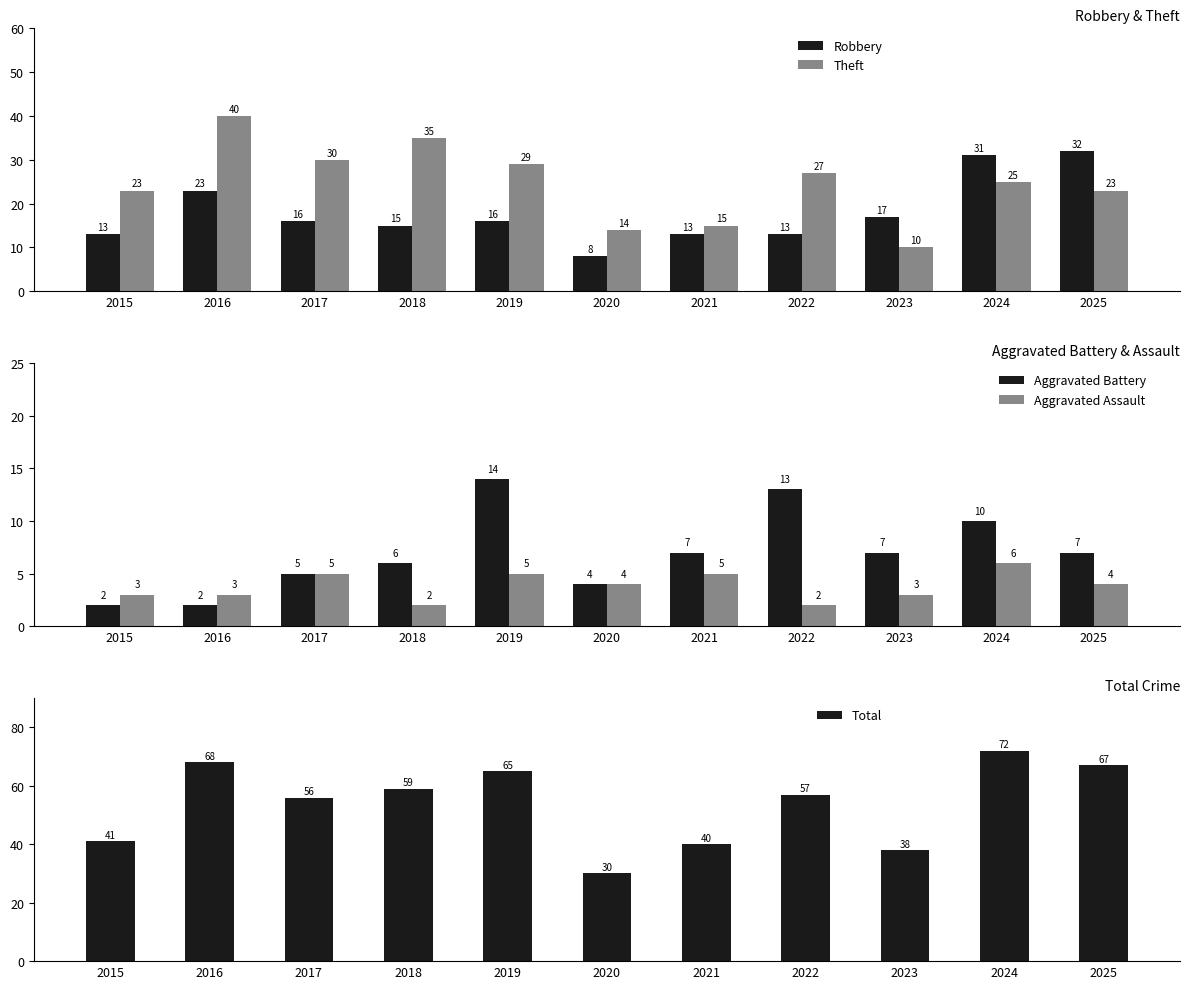

What is the difference between the Aggravated Battery values at 2018 and 2017?

1